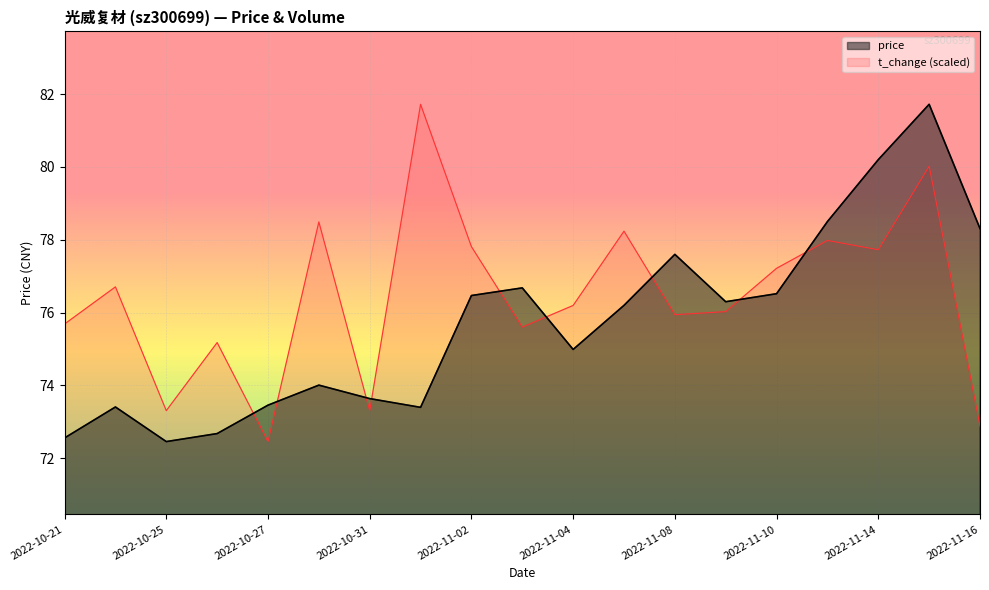

What is the sum of all price values?

1439.1